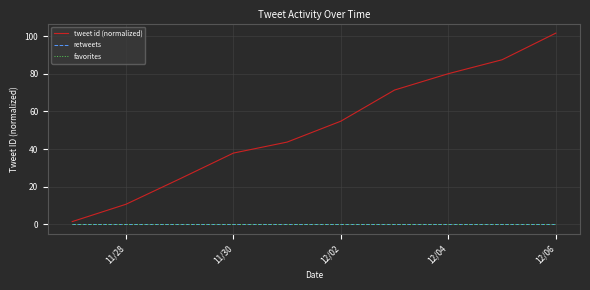

At how many categories does at least one series exceed 58?

4